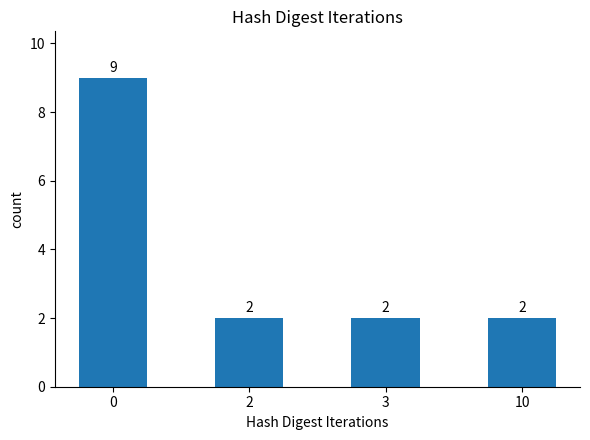

How many bars are there in total?

4